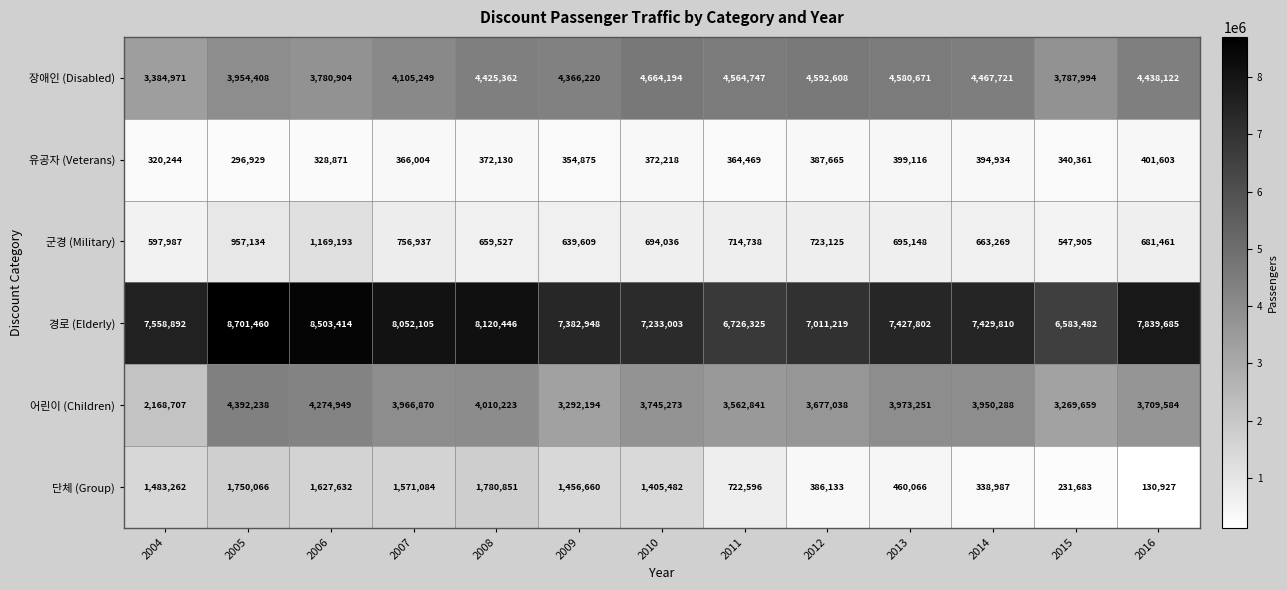

Which series has the largest range (max minus min)?

어린이 (Children)